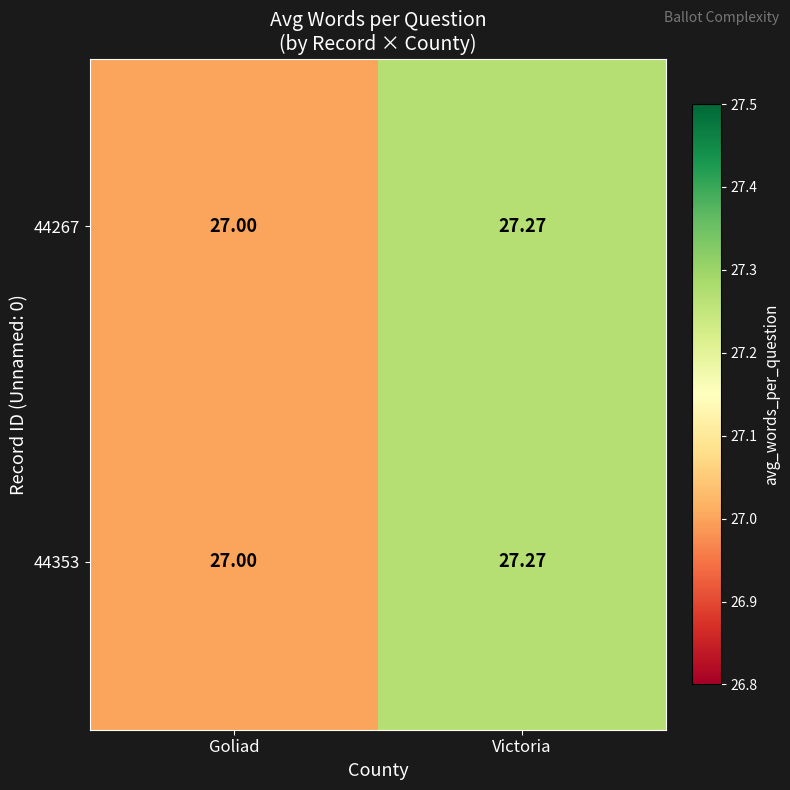

List the labels in order of 44267 value, largest first.

Victoria, Goliad